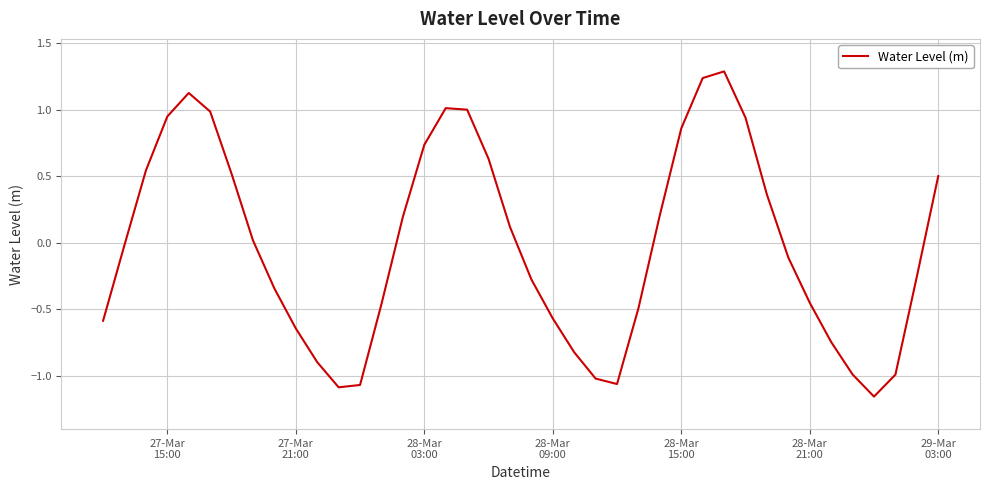

How many lines are shown in the chart?

1